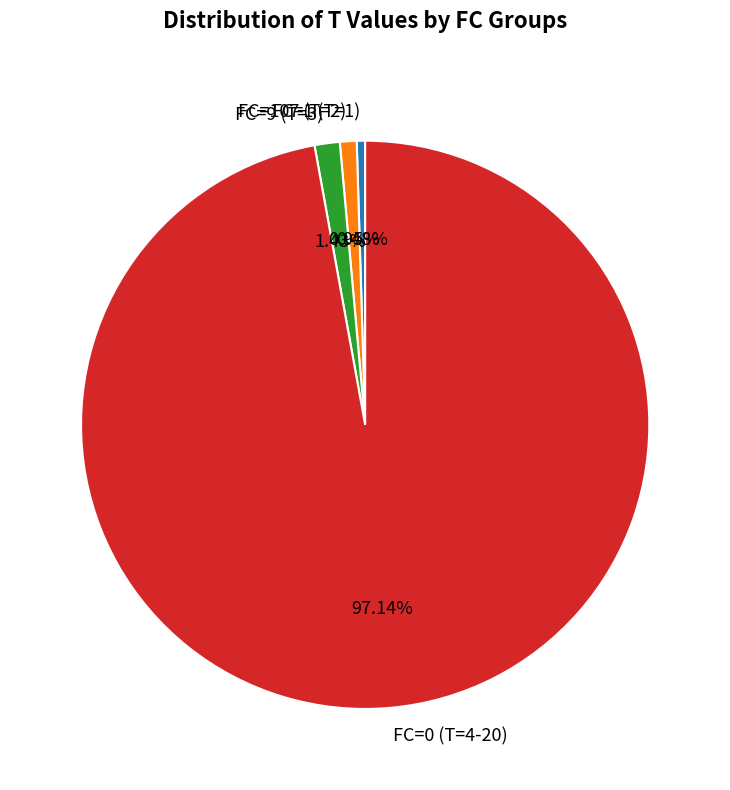

Combined, do FC=1 (T=1) and FC=9 (T=3) account for over 50%?

No